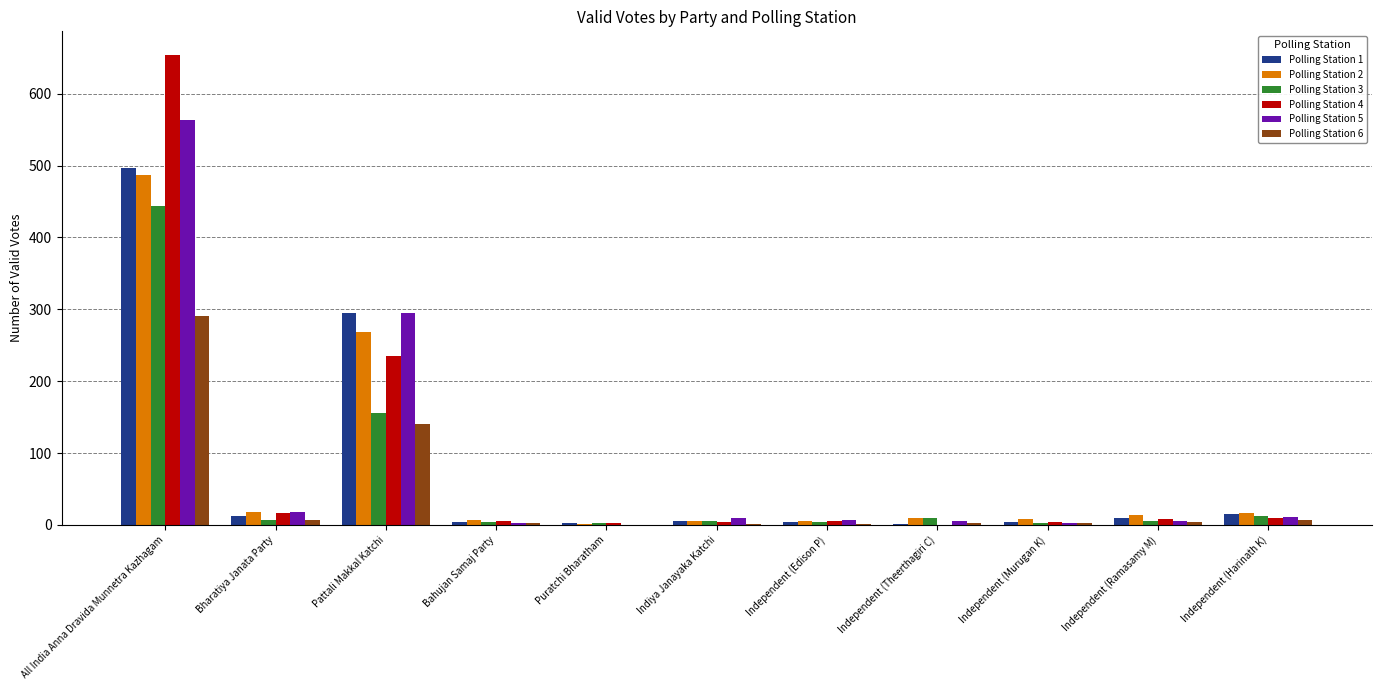

What is the average value of the Polling Station 3 series?

59